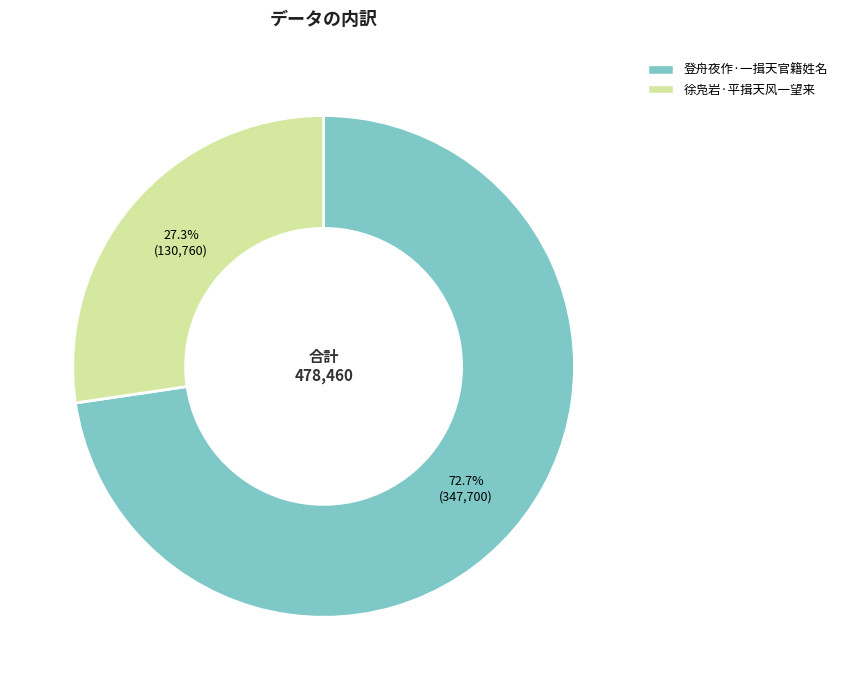

To the nearest percent, what is the combined percentage of 登舟夜作·一揖天官籍姓名 and 徐凫岩·平揖天风一望来?

100%